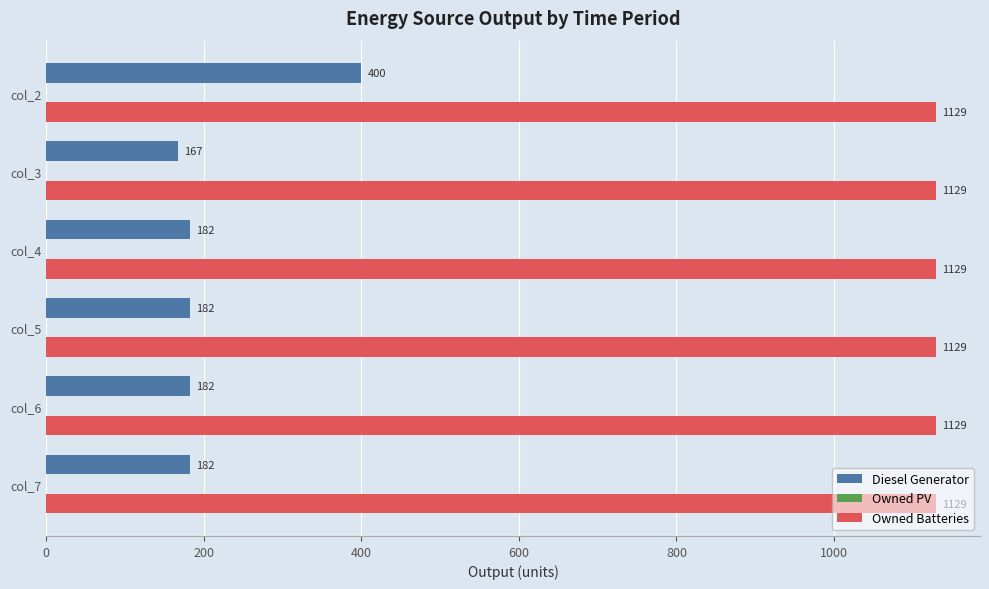

What is the sum of all Owned Batteries values?

6774